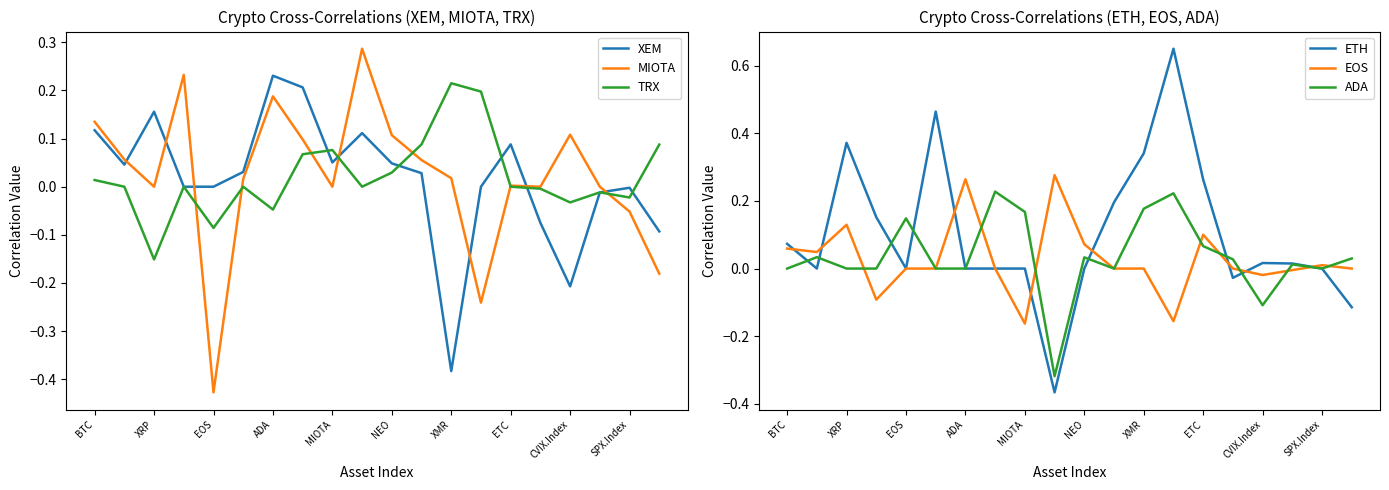

What is the label of the 7th point from the right?

13